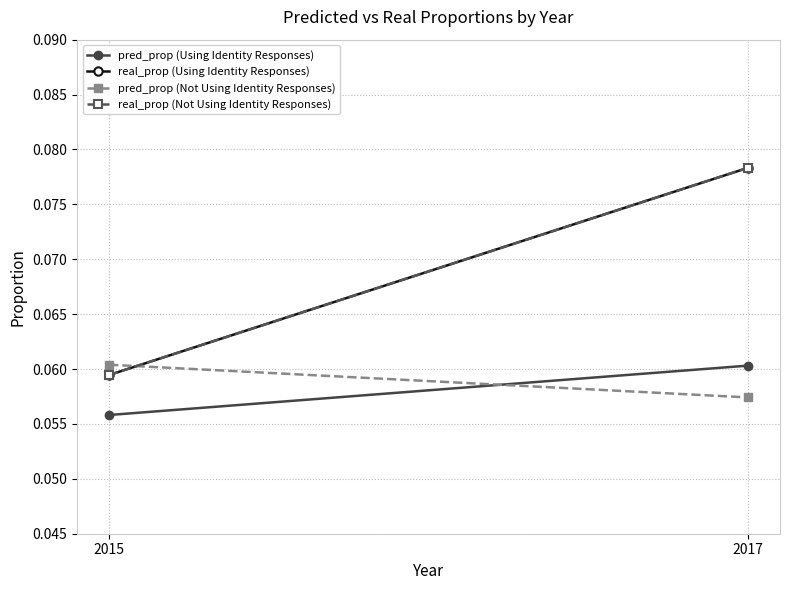

How many data points does each series have?

2